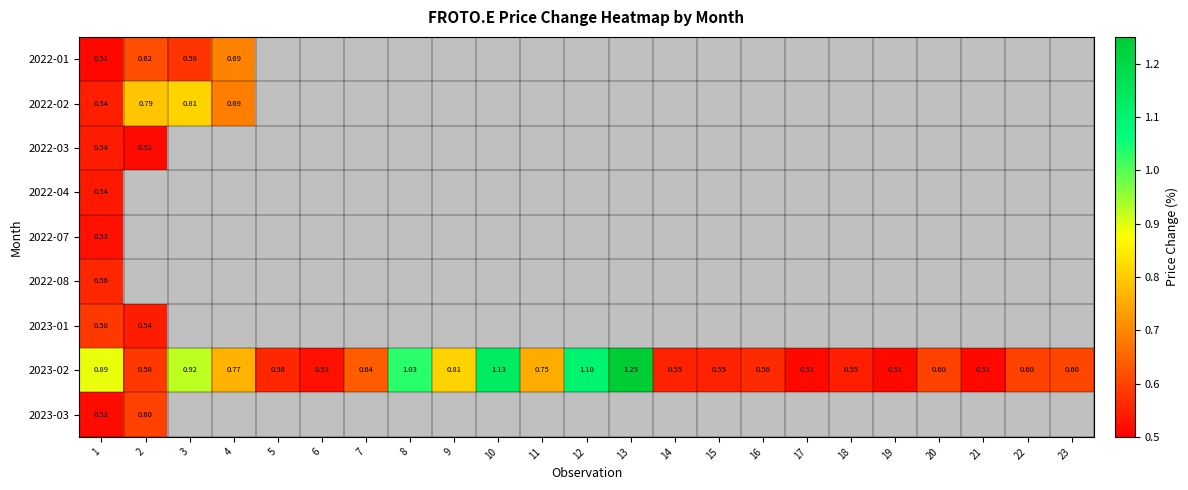

At which label is 2023-02 closest to 0?

17